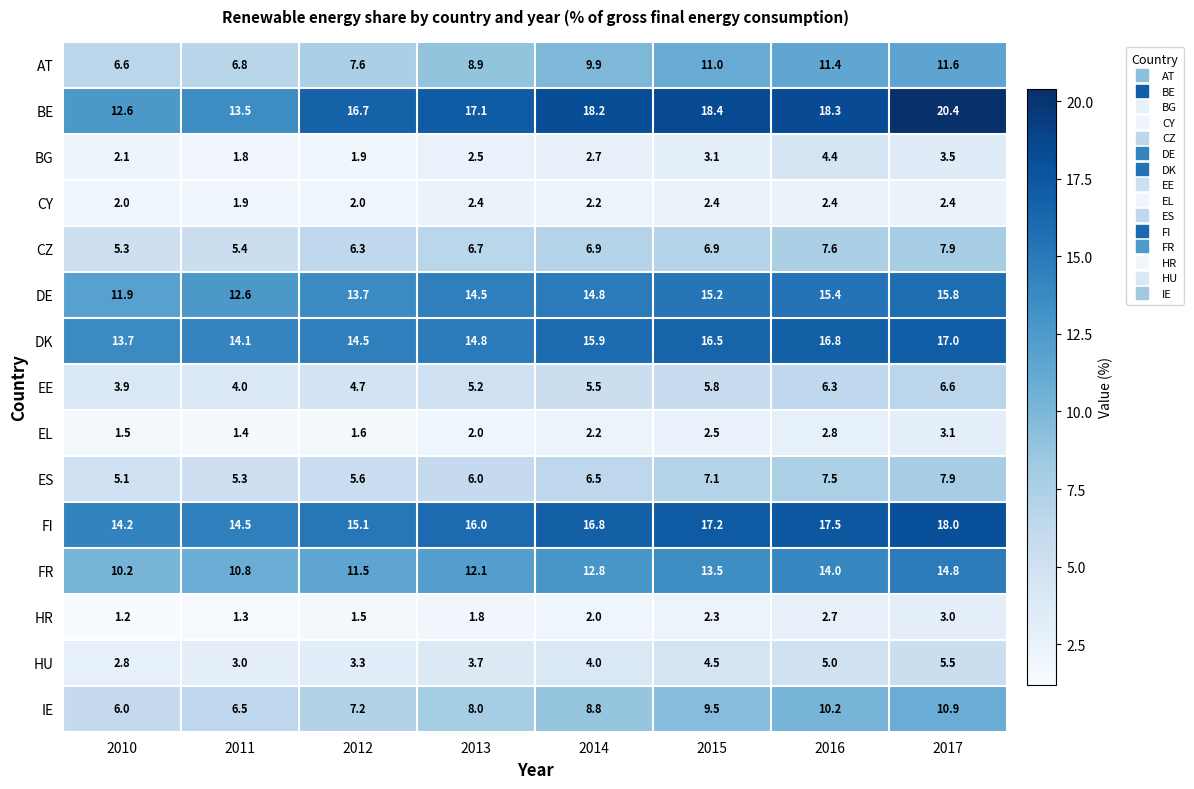

Which series has the largest range (max minus min)?

BE